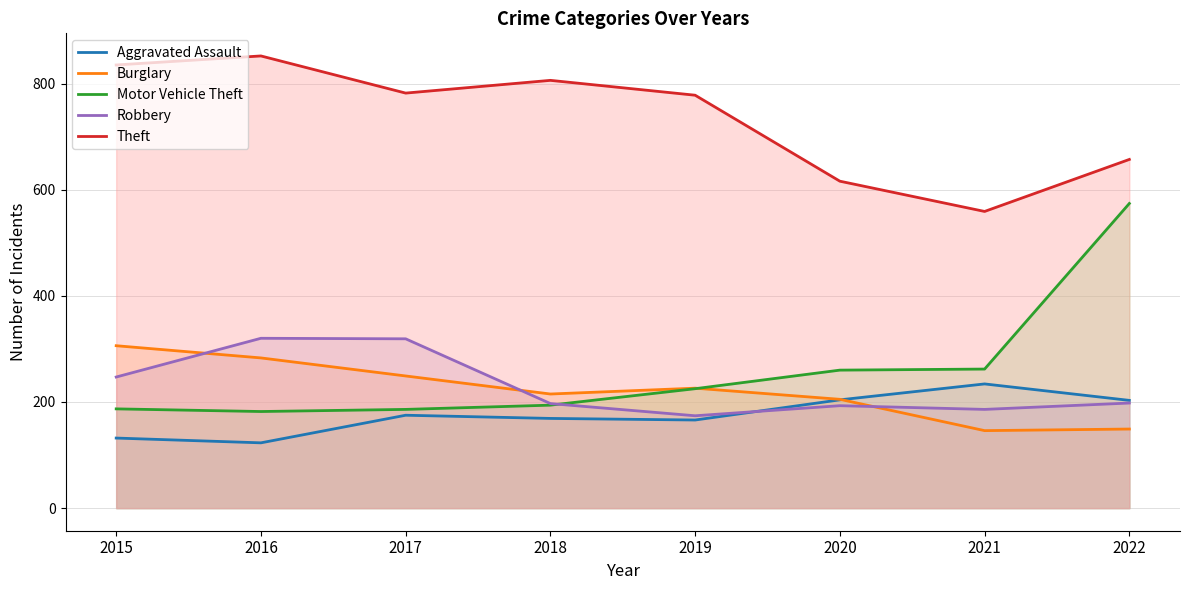

Rank the series at 2019 from highest to lowest value.

Theft, Burglary, Motor Vehicle Theft, Robbery, Aggravated Assault